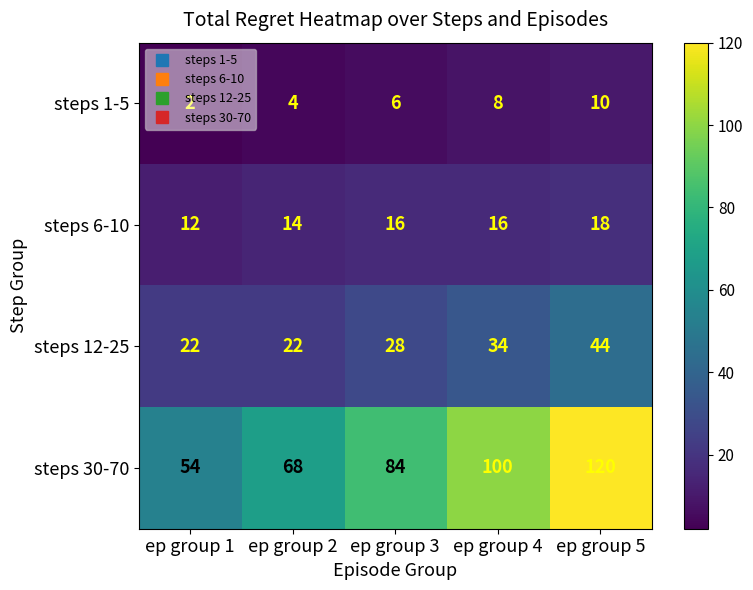

The steps 12-25 series shows 6 at ep group 2. True or false?

False